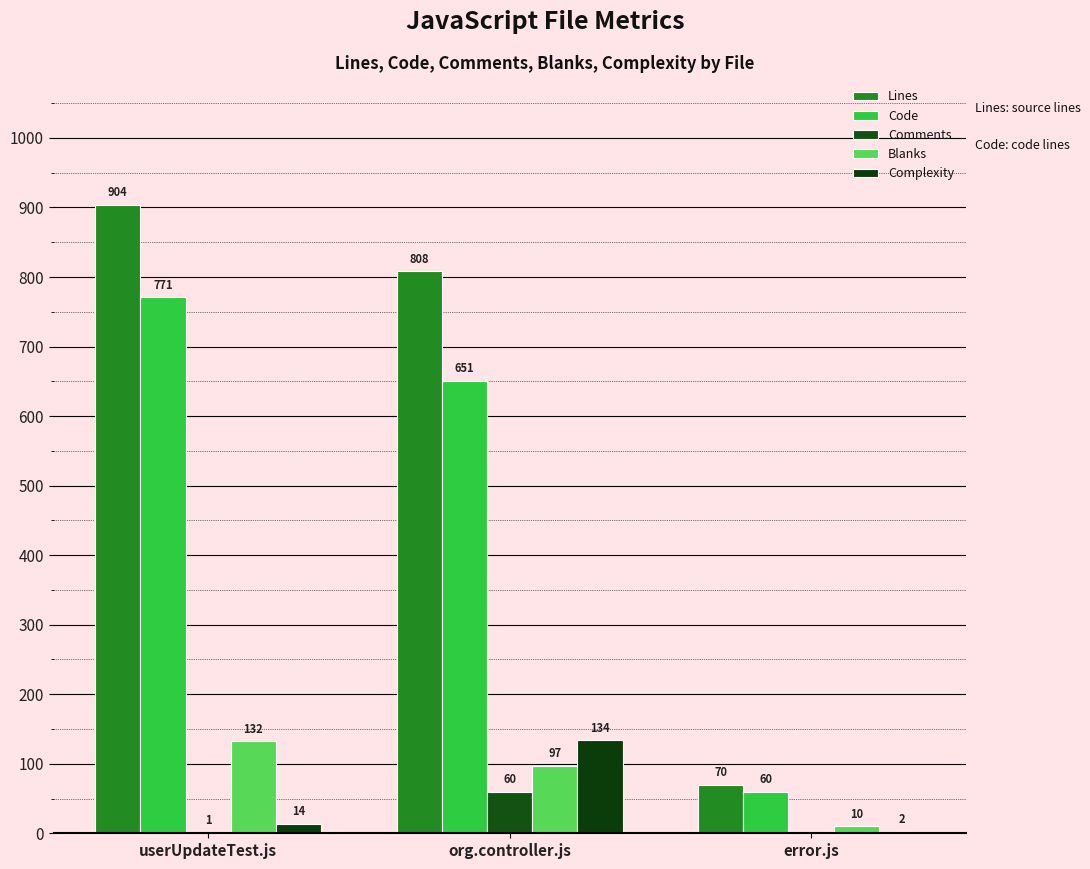

What is the value of the Code bar at the 1st from the left?

771